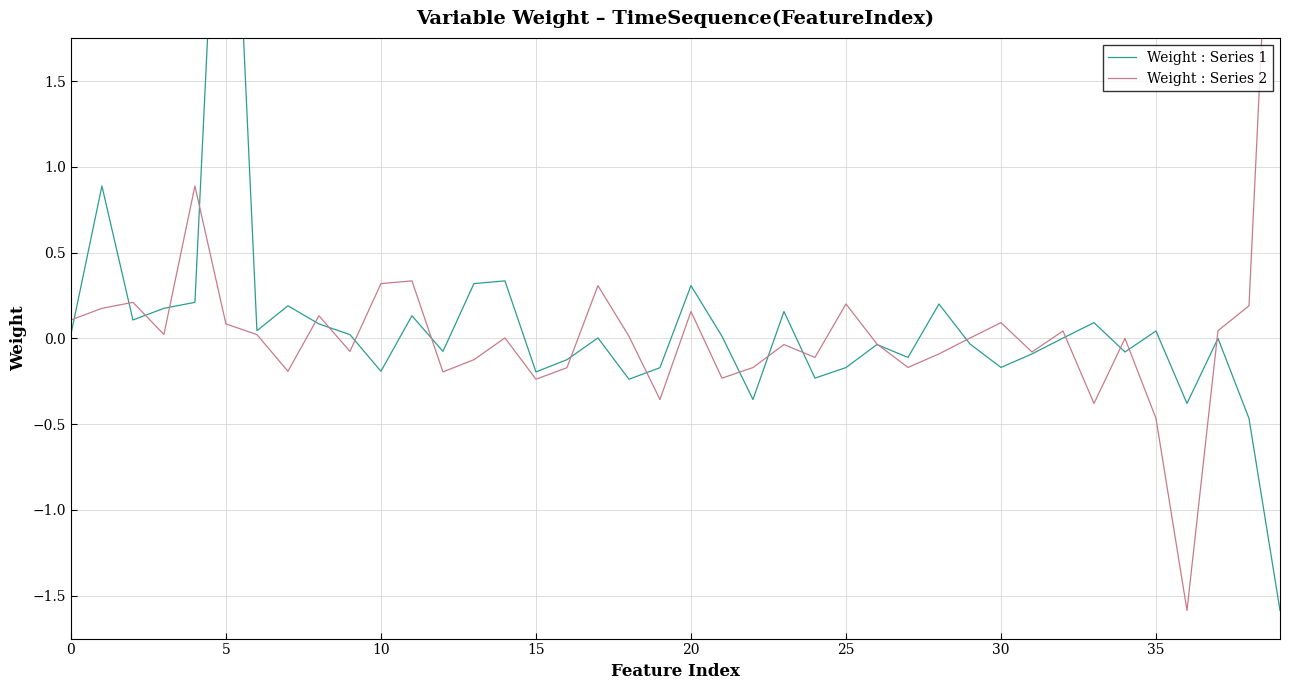

Read the Weight : Series 2 value at 13.

-0.1